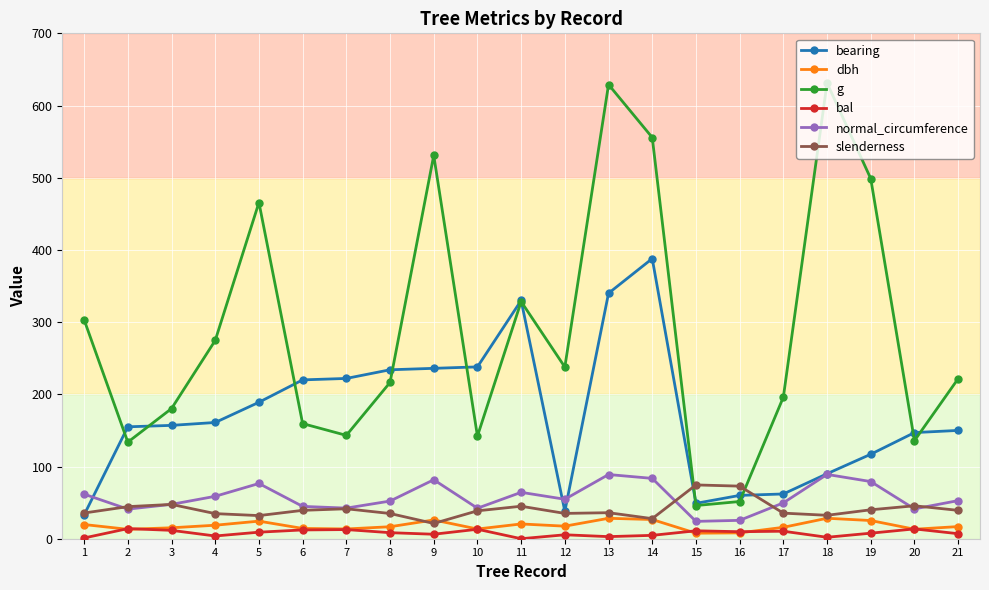

Is the value of bal at 18 greater than the value of normal_circumference at 12?

No